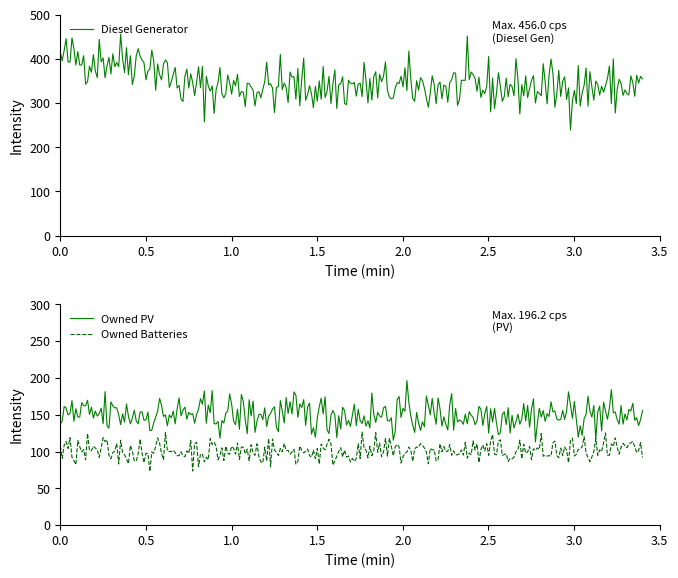

At which category is the sum across all series the highest?

2